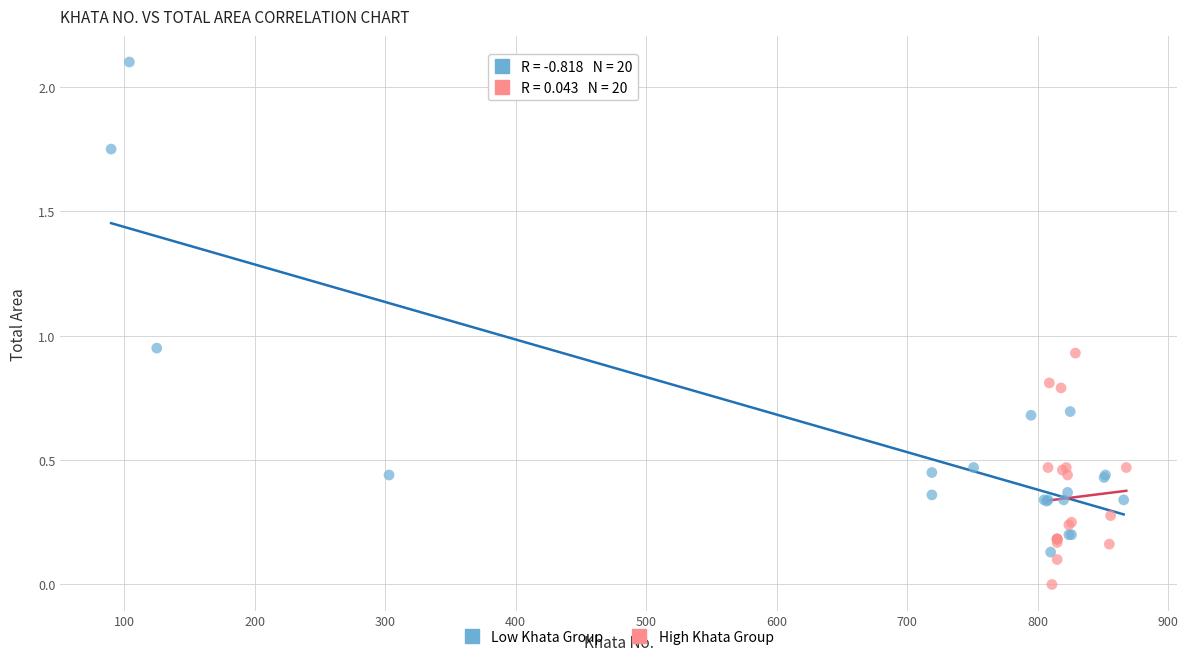

Which series reaches the maximum Y coordinate?

Low Khata Group